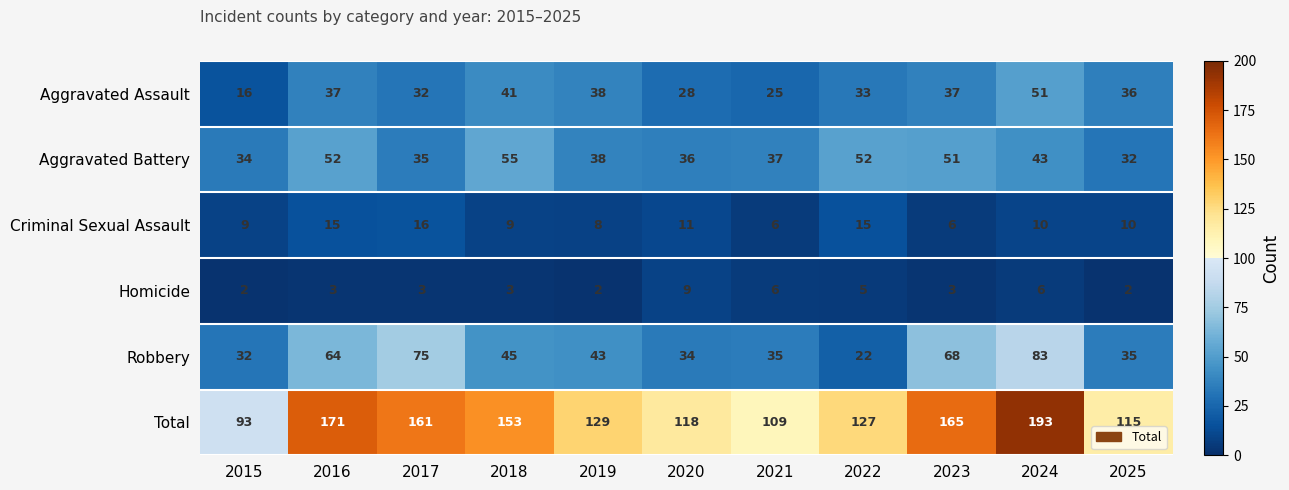

What is the spread (max minus min) of values at 2022?

122